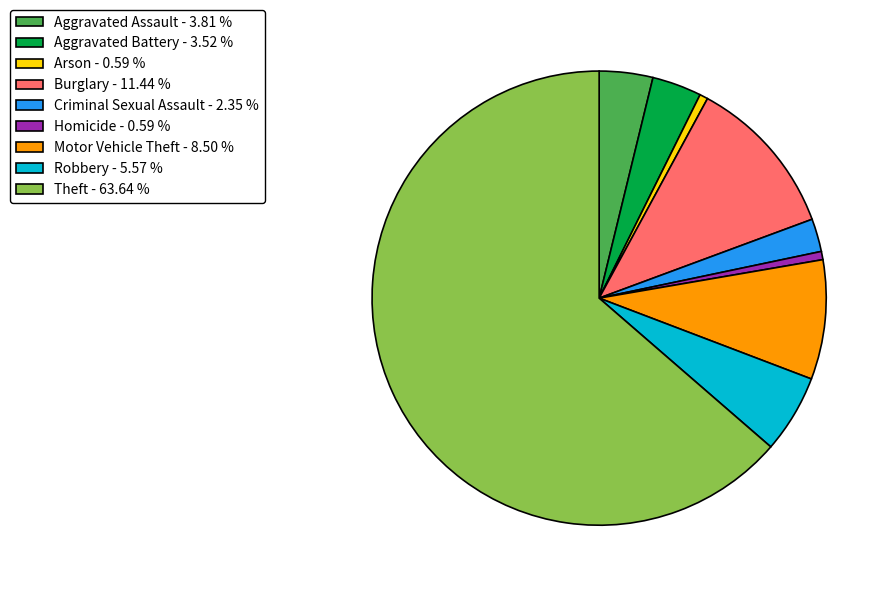

What is the ratio of the value at Theft - 63.64 % to the value at Motor Vehicle Theft - 8.50 %?

7.5